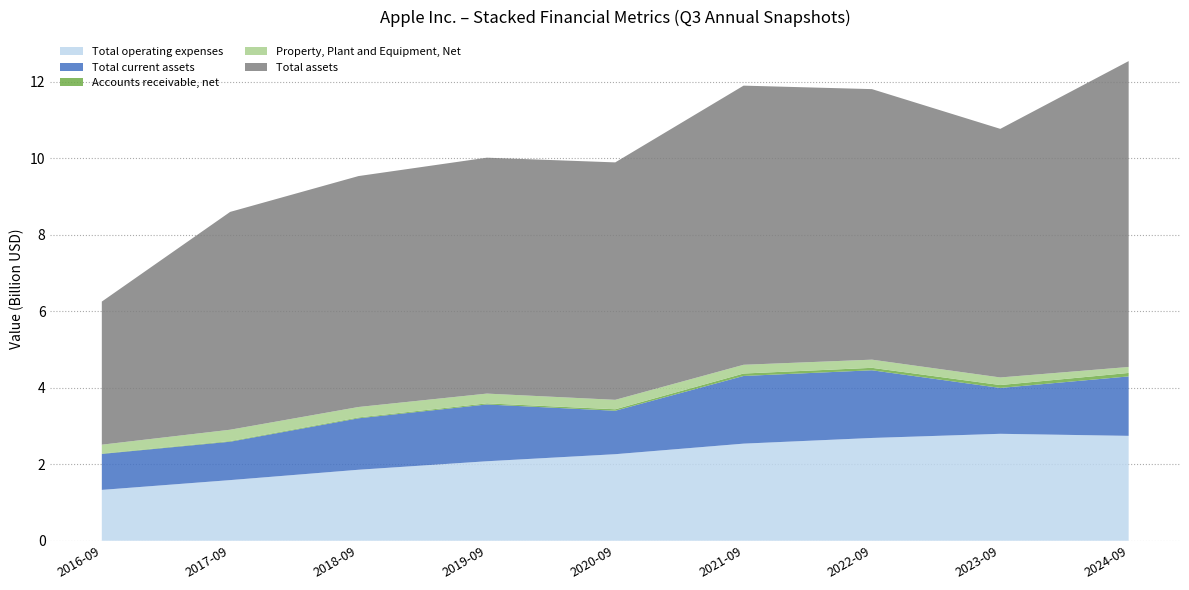

Reading left to right, extract all data points from this chart.

Total operating expenses: 2016-09=1329800000	2017-09=1585800000	2018-09=1856500000	2019-09=2078600000	2020-09=2263100000	2021-09=2539100000	2022-09=2687500000	2023-09=2796300000	2024-09=2742700000
Total current assets: 2016-09=940600000	2017-09=1003600000	2018-09=1345200000	2019-09=1484600000	2020-09=1135900000	2021-09=1769500000	2022-09=1769800000	2023-09=1199300000	2024-09=1554200000
Accounts receivable, net: 2016-09=10800000	2017-09=17300000	2018-09=22500000	2019-09=29000000	2020-09=38700000	2021-09=63800000	2022-09=64000000	2023-09=75300000	2024-09=90700000
Property, Plant and Equipment, Net: 2016-09=230800000	2017-09=296300000	2018-09=273100000	2019-09=255400000	2020-09=246700000	2021-09=228500000	2022-09=213600000	2023-09=198700000	2024-09=155800000
Total assets: 2016-09=3741200000	2017-09=5695000000	2018-09=6037300000	2019-09=6167600000	2020-09=6207800000	2021-09=7298000000	2022-09=7072900000	2023-09=6499200000	2024-09=7997200000